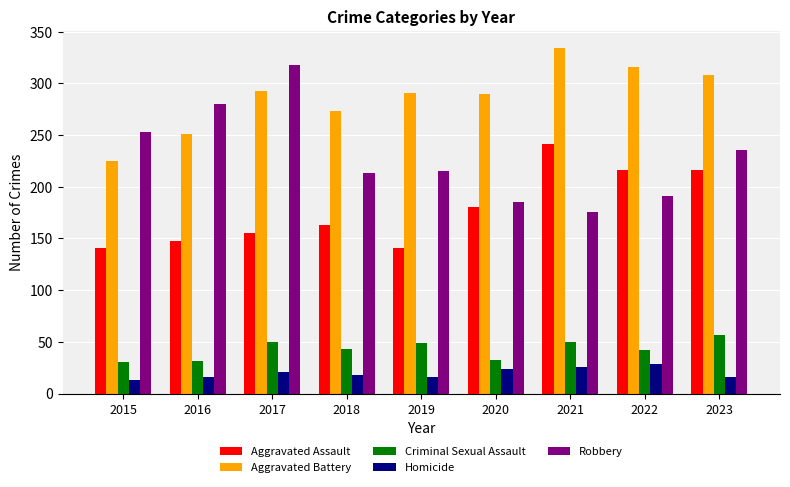

What is the sum of all Robbery values?

2067